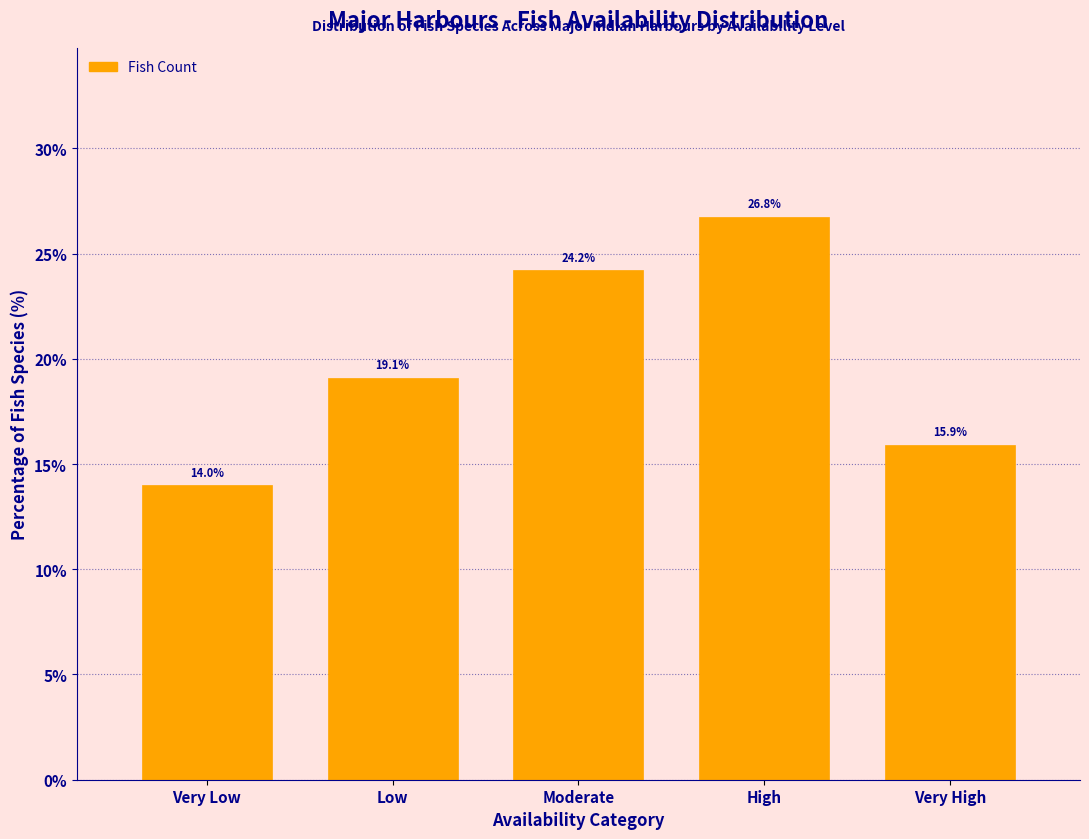

Reading left to right, transcribe all the data shown in this chart.

Very Low=14.0	Low=19.1	Moderate=24.2	High=26.8	Very High=15.9